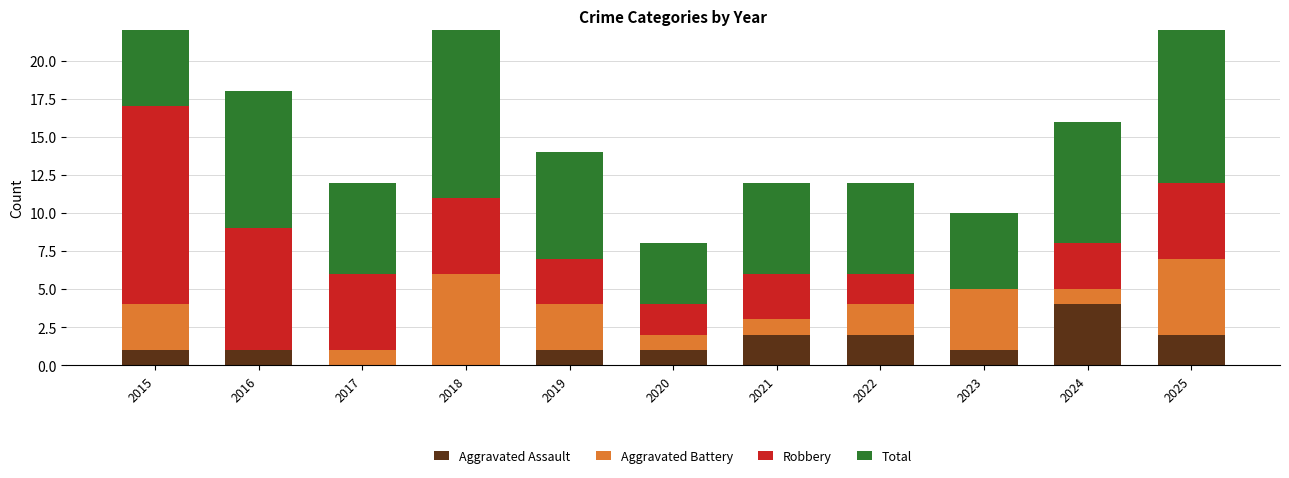

What is the difference between the highest and lowest values at 2018?

11